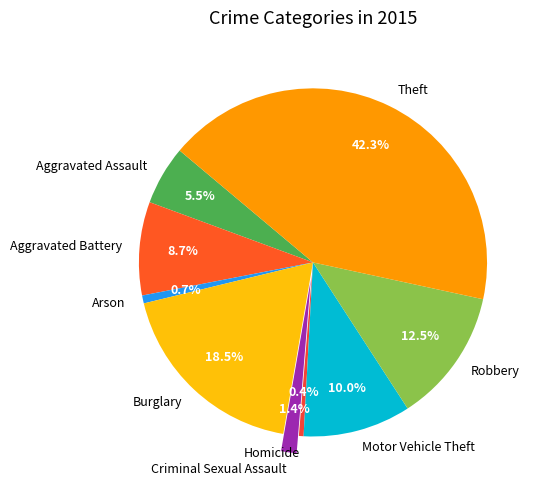

Is there a majority slice in this chart?

No